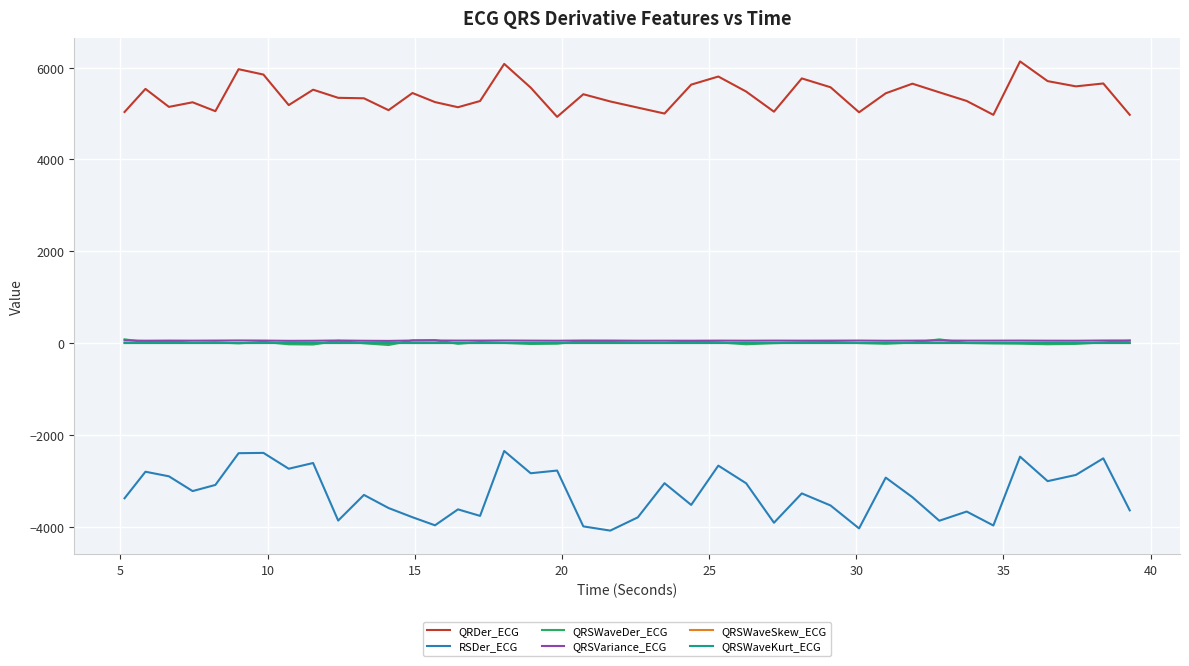

What is the highest value of the QRSWaveSkew_ECG series?

1.4